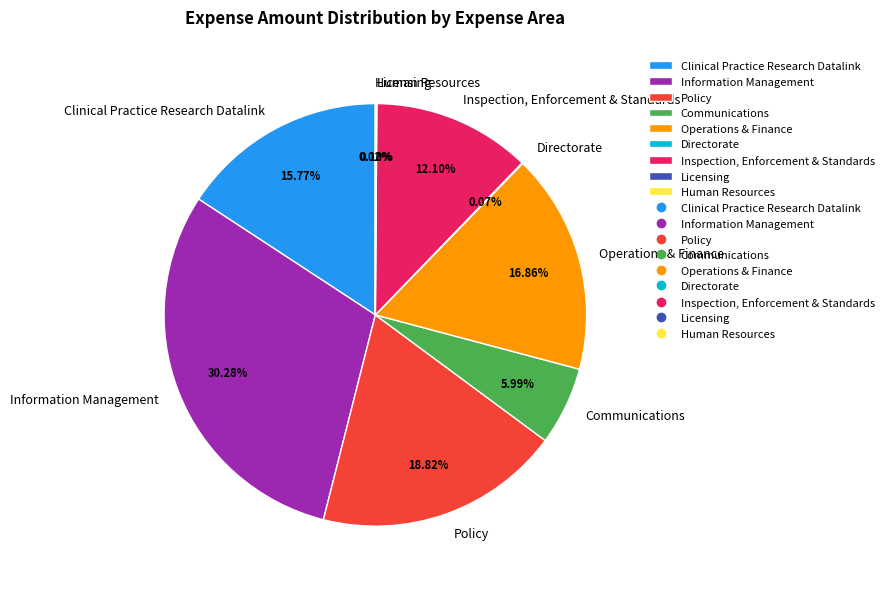

Is the sum of Inspection, Enforcement & Standards and Communications greater than half?

No